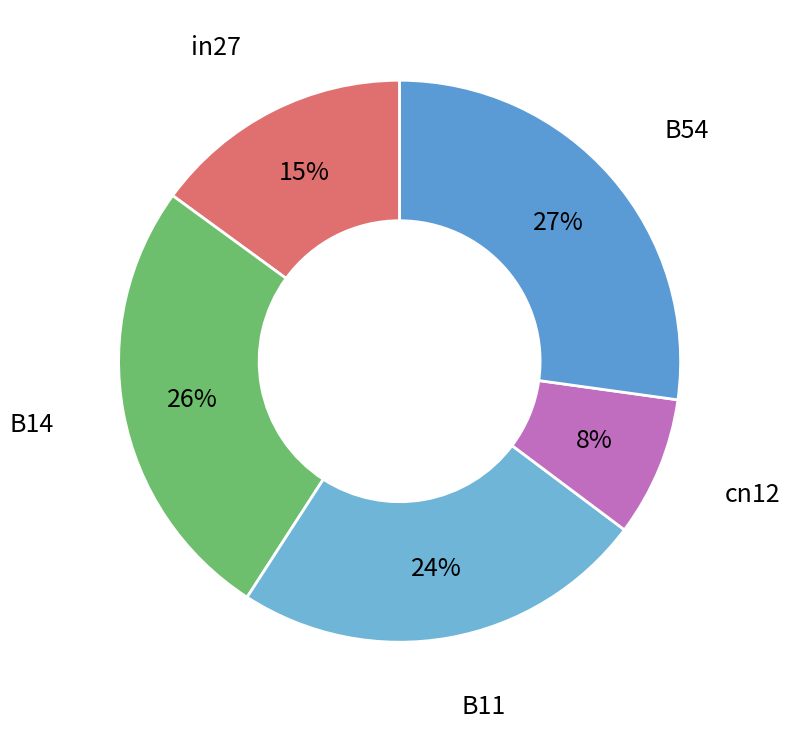

Count the number of slices in the pie.

5